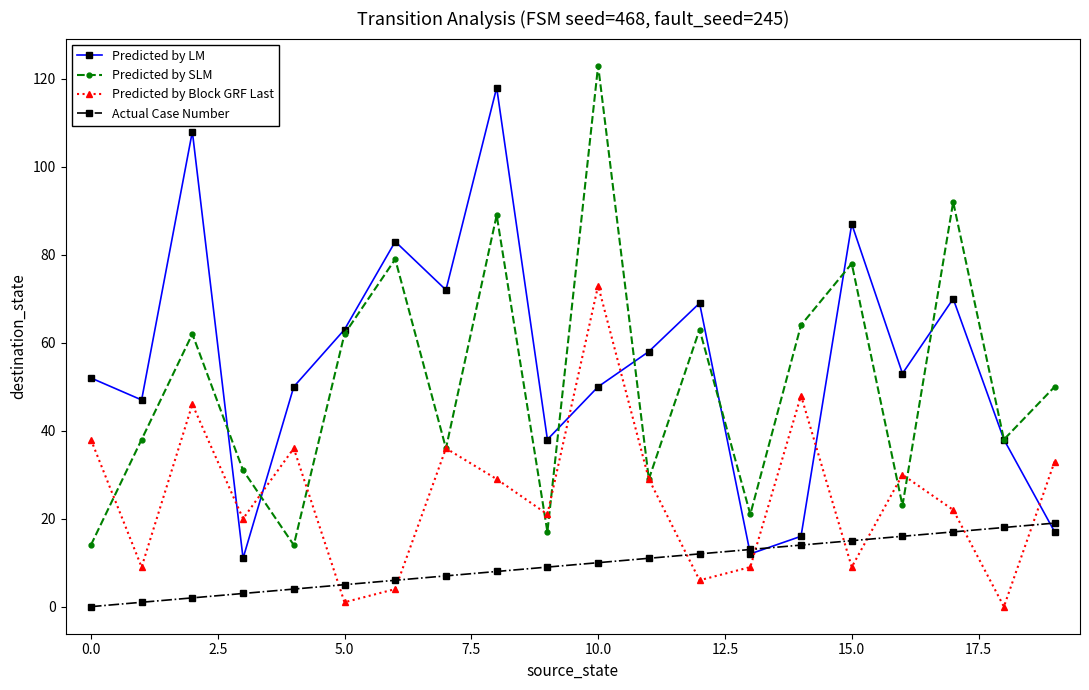

Which series ends up on top after the final intersection of Predicted by Block GRF Last and Predicted by LM?

Predicted by Block GRF Last